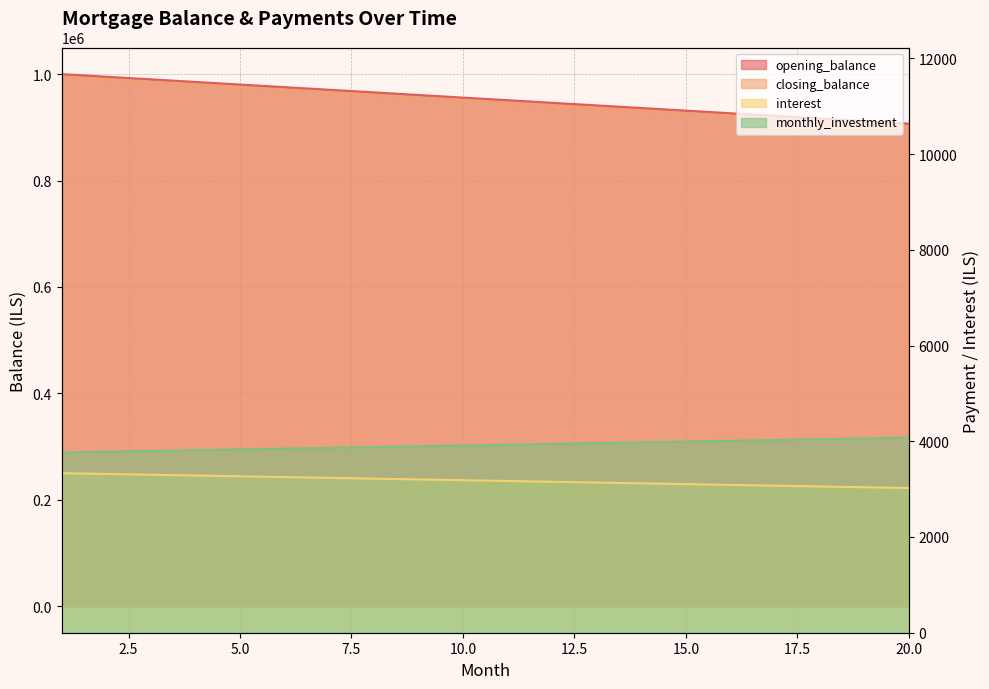

What is the maximum value for closing_balance?

1000000.0